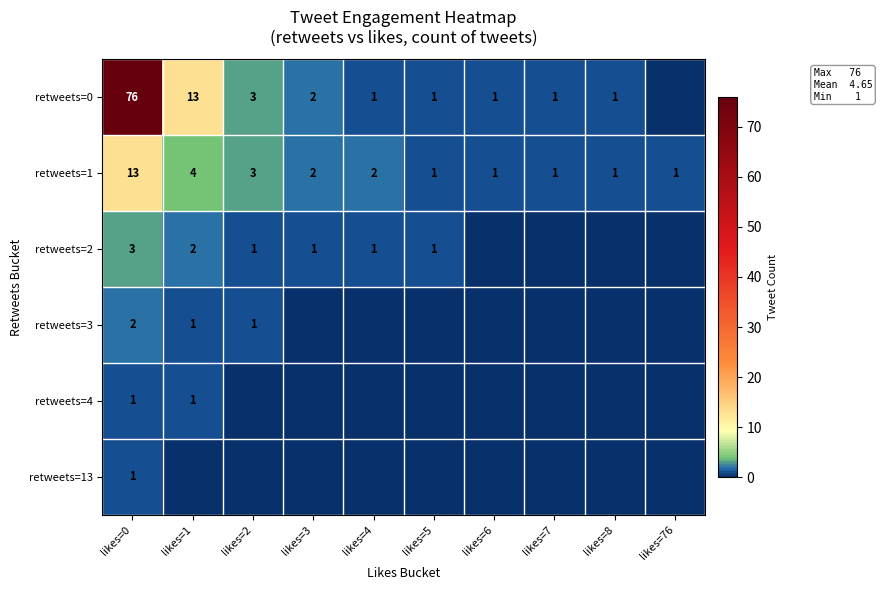

Is it true that retweets=3 equals 1 at likes=2?

True